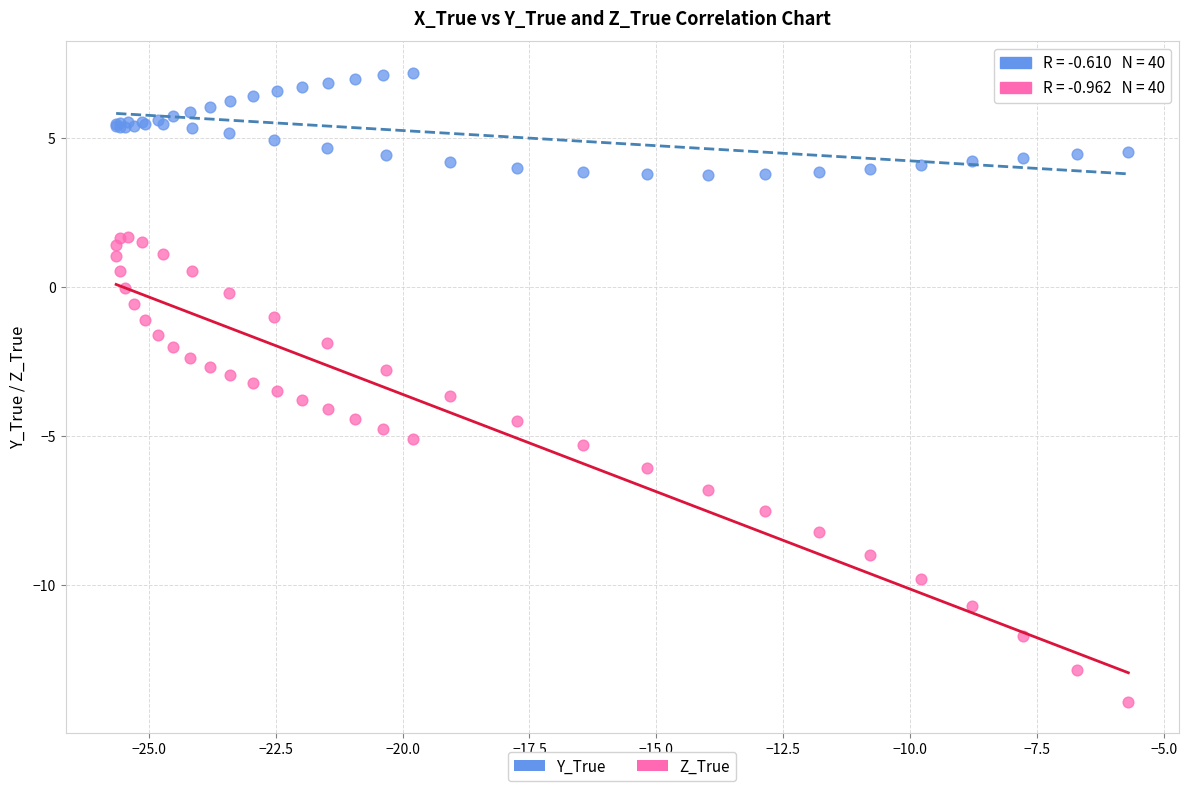

Which series contains the lowest Y value?

Z_True